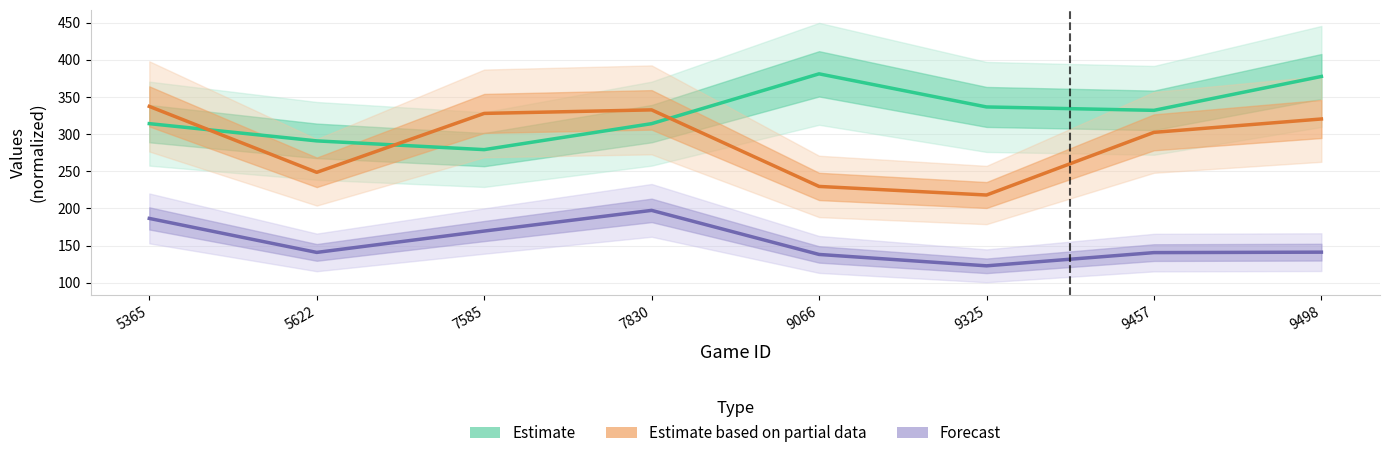

True or false: Forecast and Estimate based on partial data cross at least once.

False